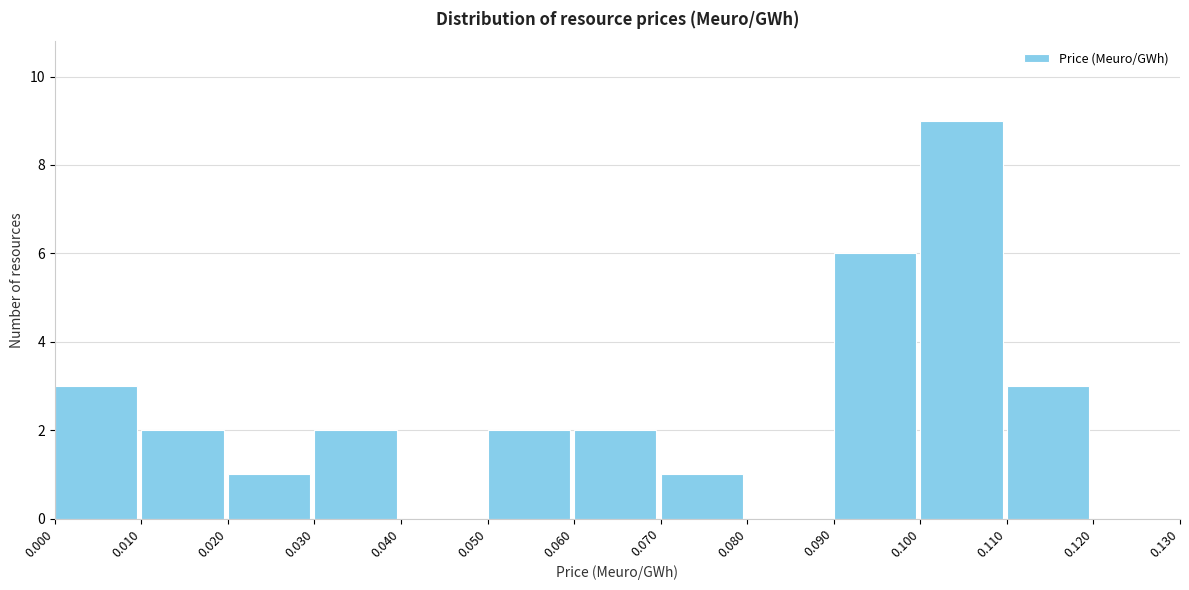

How tall is the bar that spans 0.110 to 0.120 on the x-axis? The values are not printed on the chart, so give them approximately, as read against the axis.

3